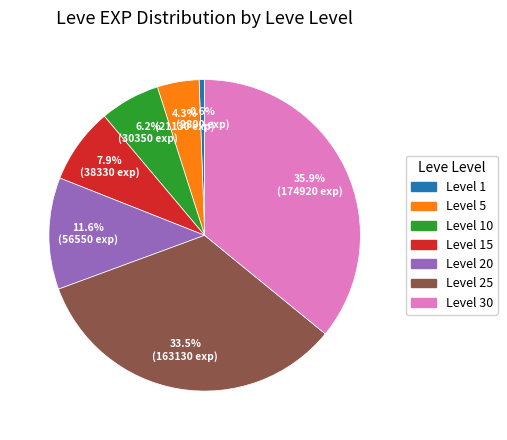

How many segments does this pie chart have?

7